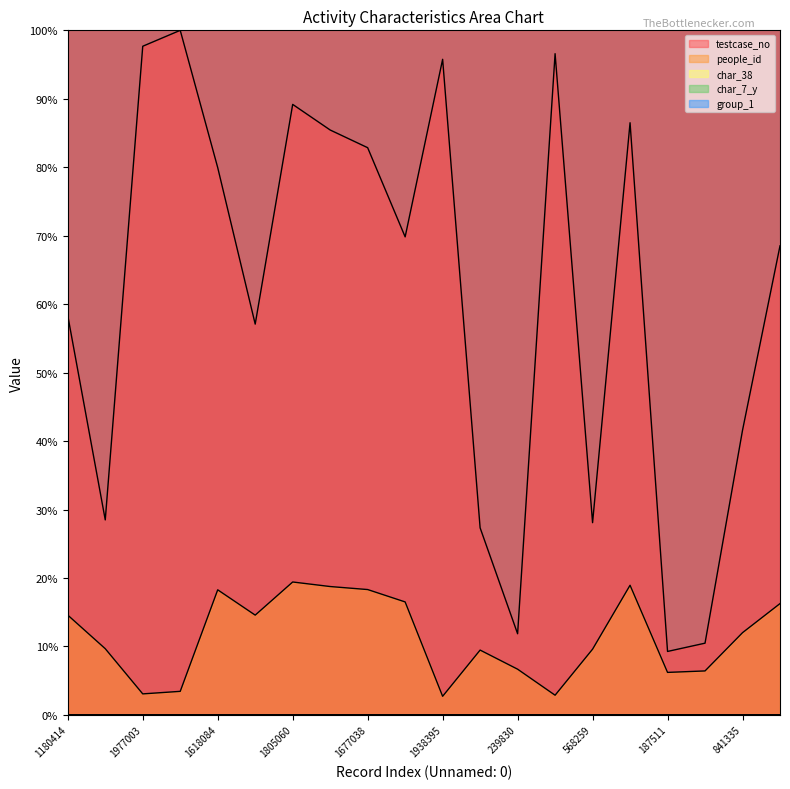

How many lines are shown in the chart?

5